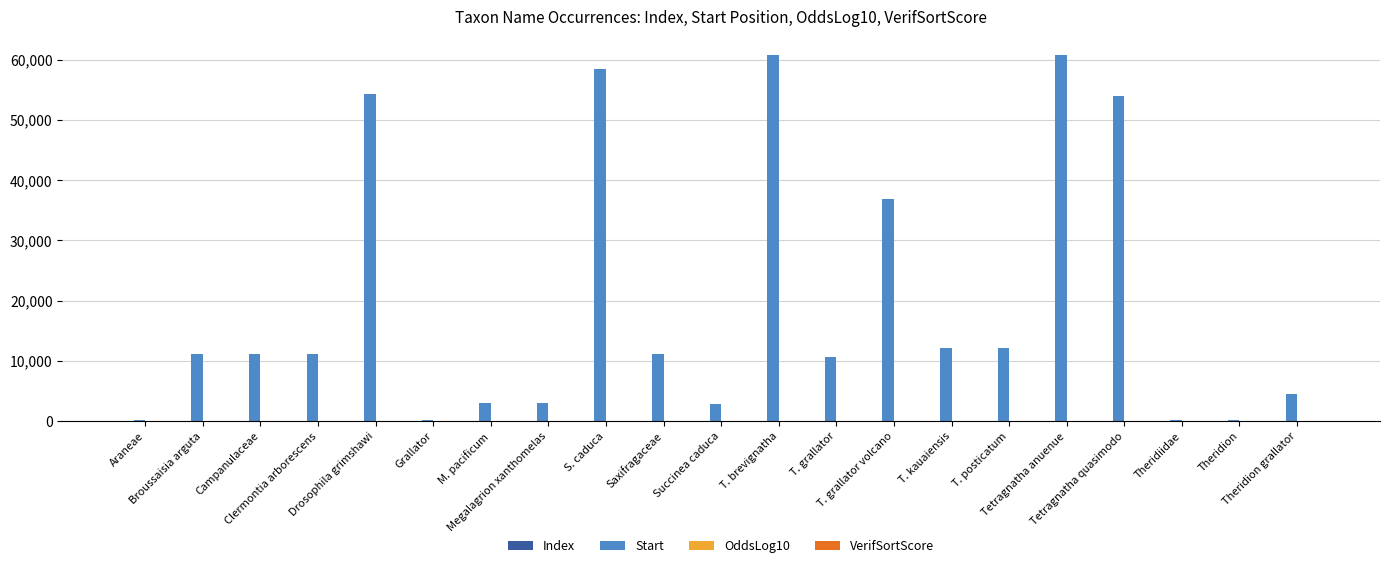

Which series has the largest total across all categories?

Start